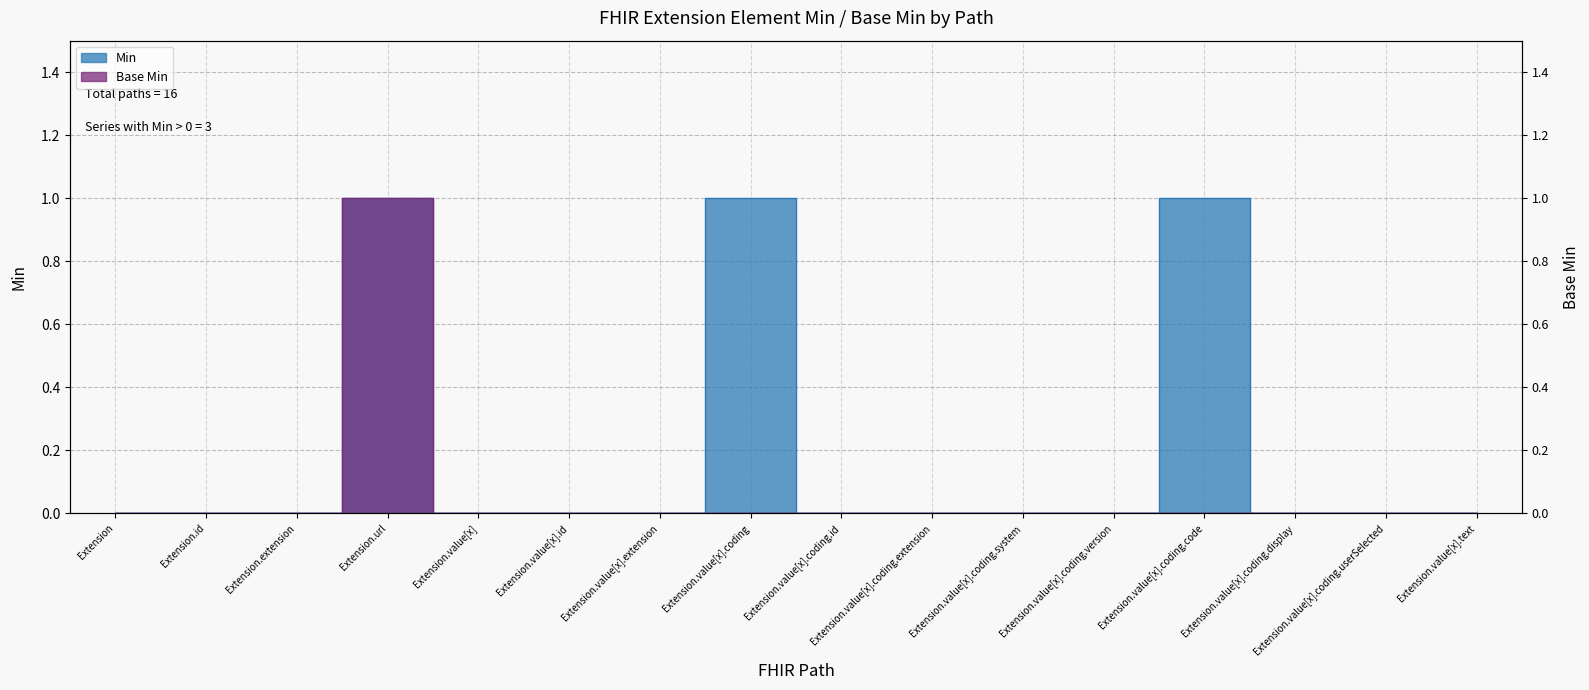

Between Extension.value[x] and Extension.value[x].coding.version, which is larger?

Extension.value[x]